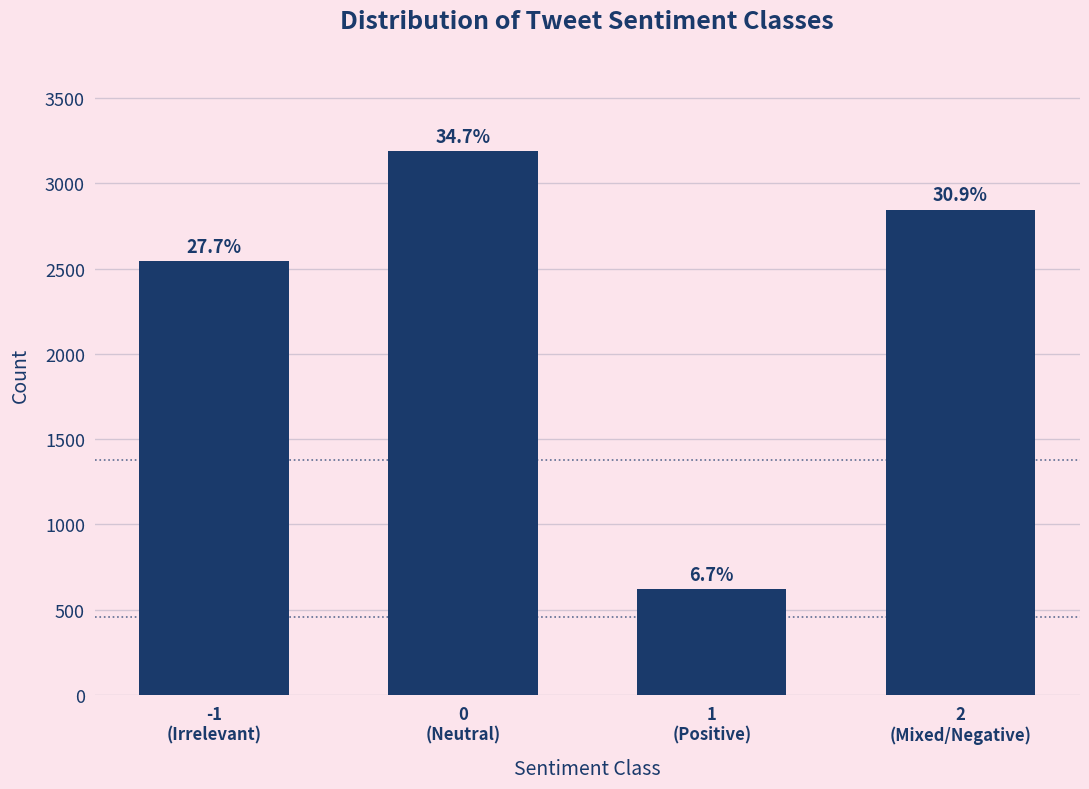

Does the chart contain any negative values?

No